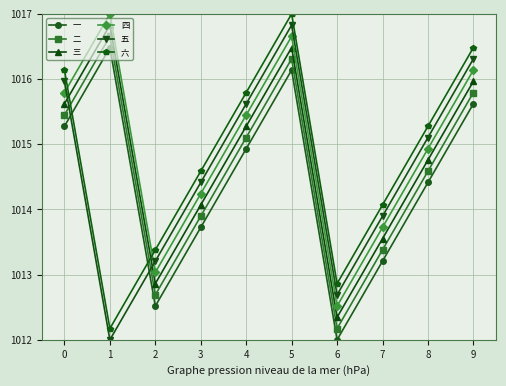

Between which two adjacent categories do 一 and 六 first intersect?

0 and 1